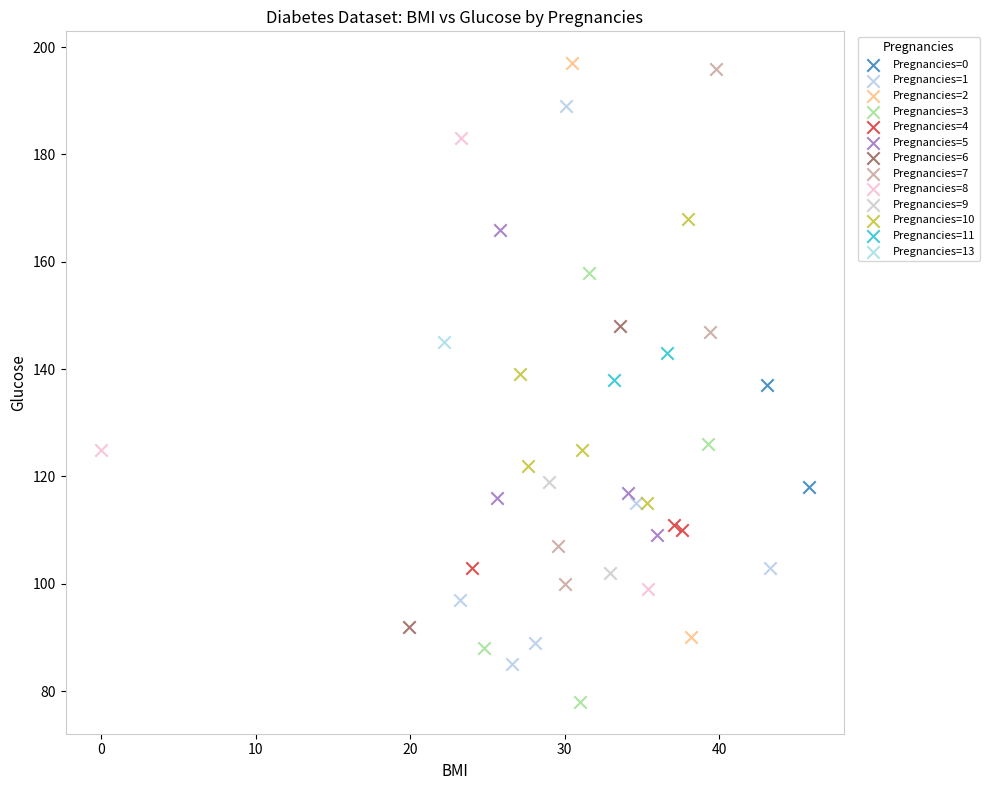

What are all the series names shown in the legend?

Pregnancies=0, Pregnancies=1, Pregnancies=2, Pregnancies=3, Pregnancies=4, Pregnancies=5, Pregnancies=6, Pregnancies=7, Pregnancies=8, Pregnancies=9, Pregnancies=10, Pregnancies=11, Pregnancies=13